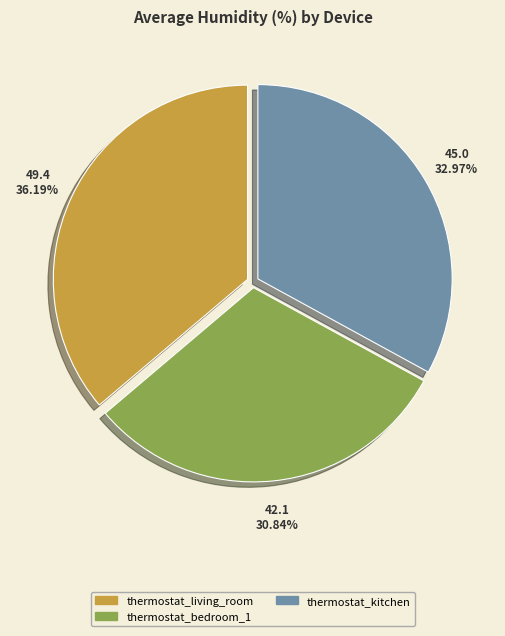

Does thermostat_living_room account for over 50% of the chart?

No